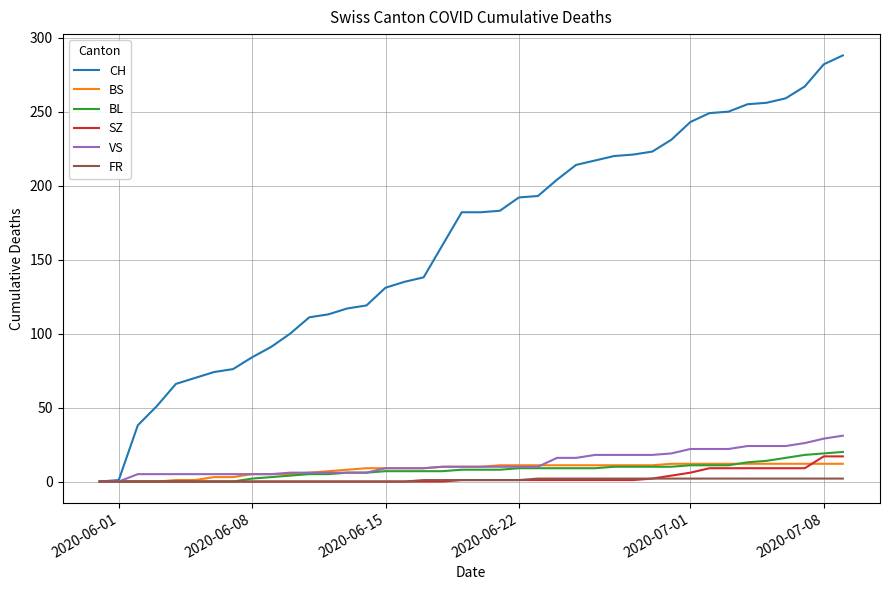

Which series has the largest total across all categories?

CH